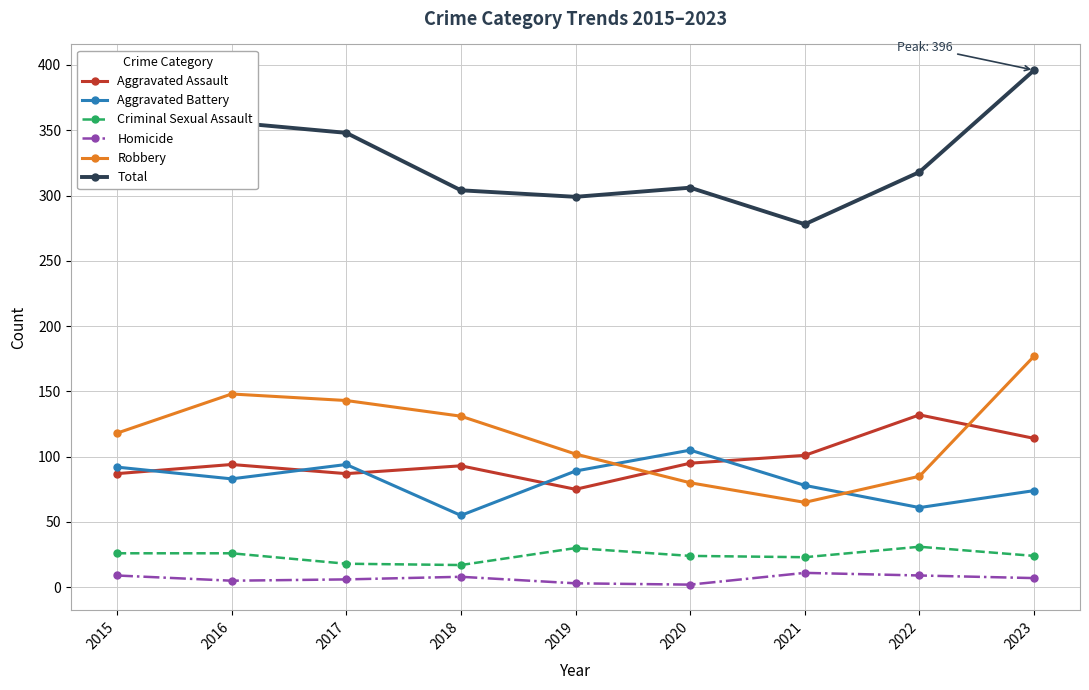

True or false: Homicide and Total cross at least once.

False